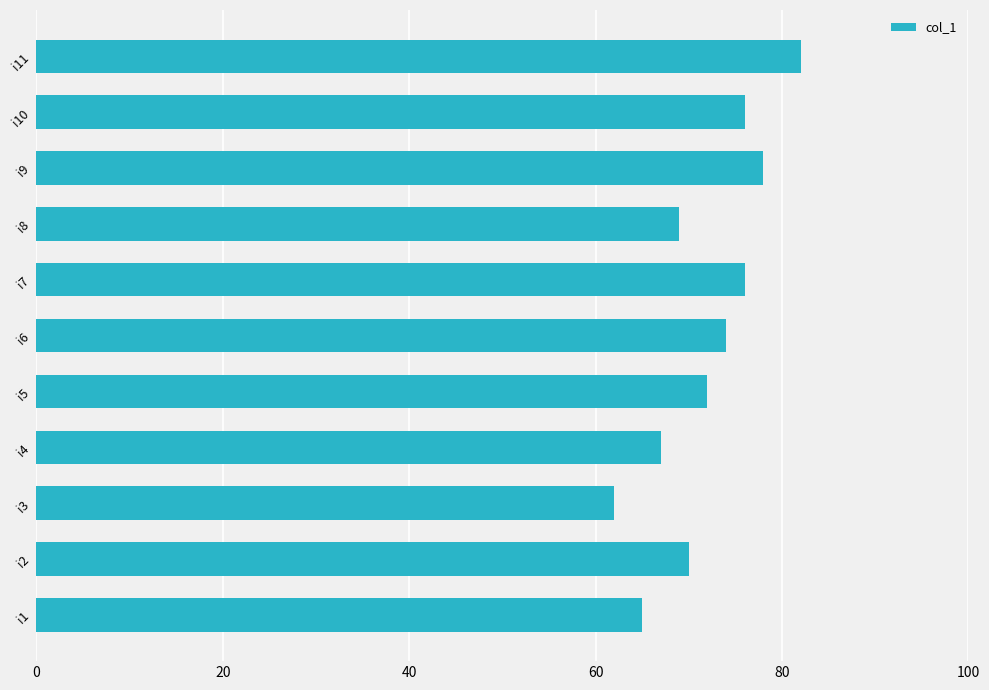

Reading bottom to top, extract all data points from this chart.

65	70	62	67	72	74	76	69	78	76	82